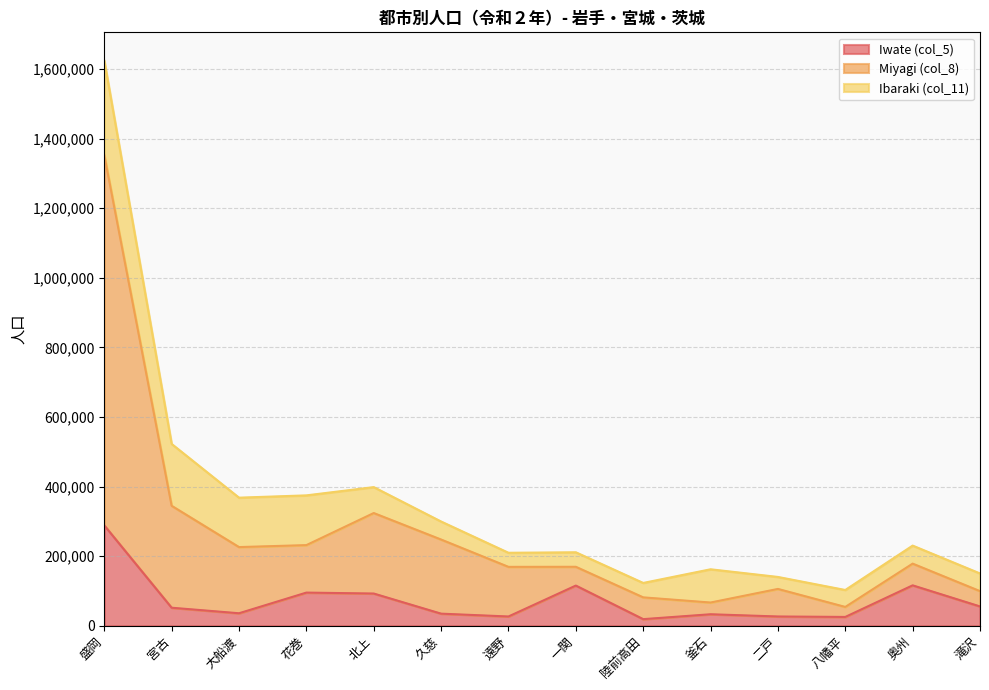

Where is the first local maximum for Iwate (col_5)?

花巻